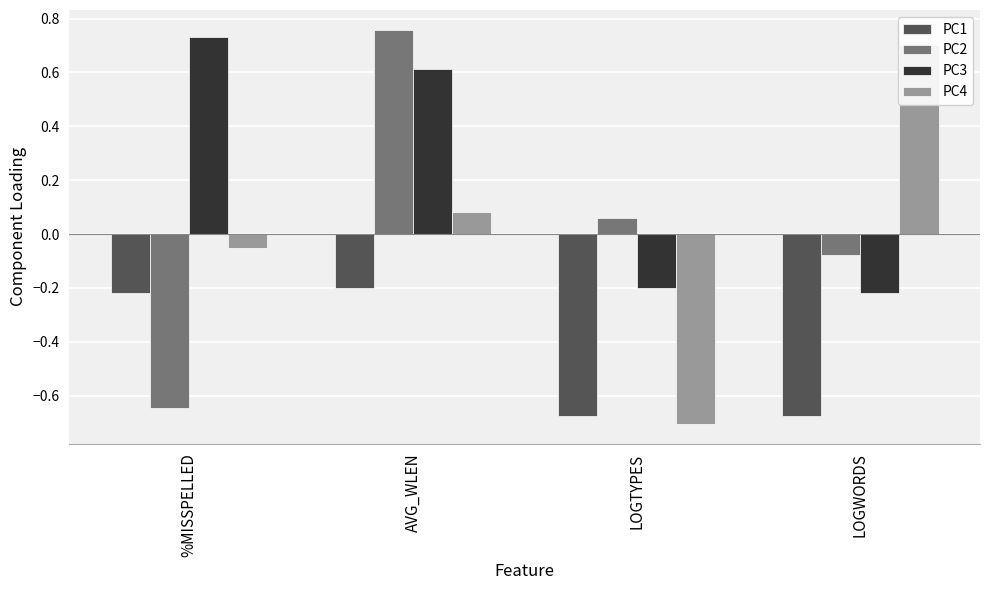

Between %MISSPELLED and LOGWORDS, which series saw the biggest shift?

PC3